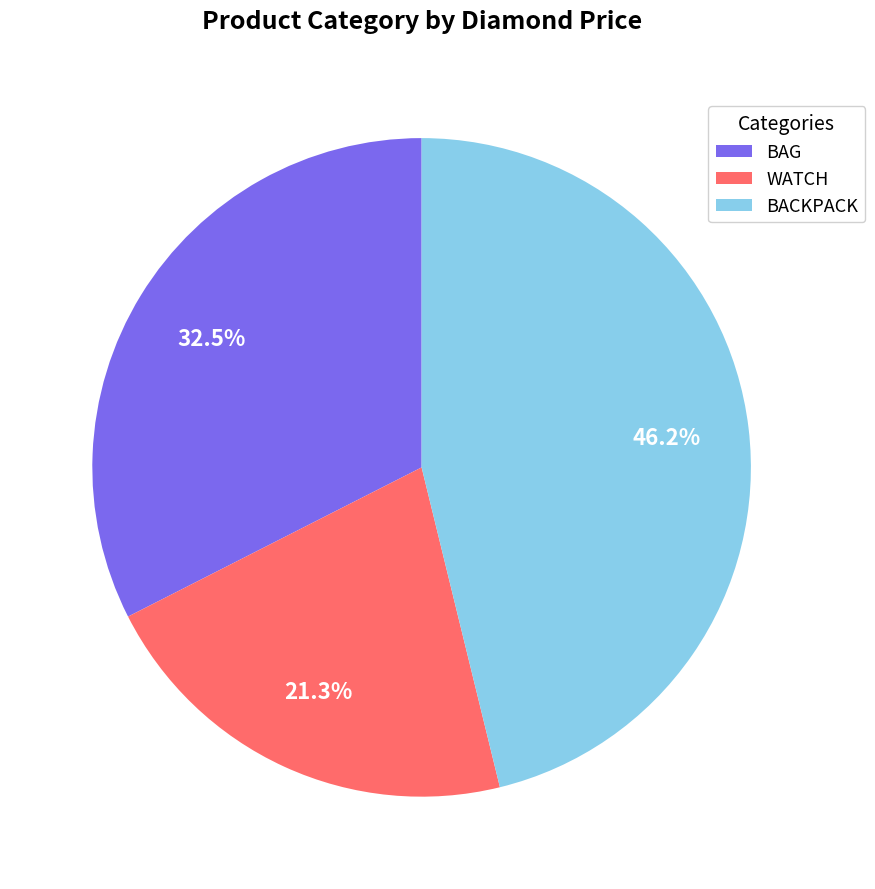

Rank the categories by value from lowest to highest.

WATCH, BAG, BACKPACK